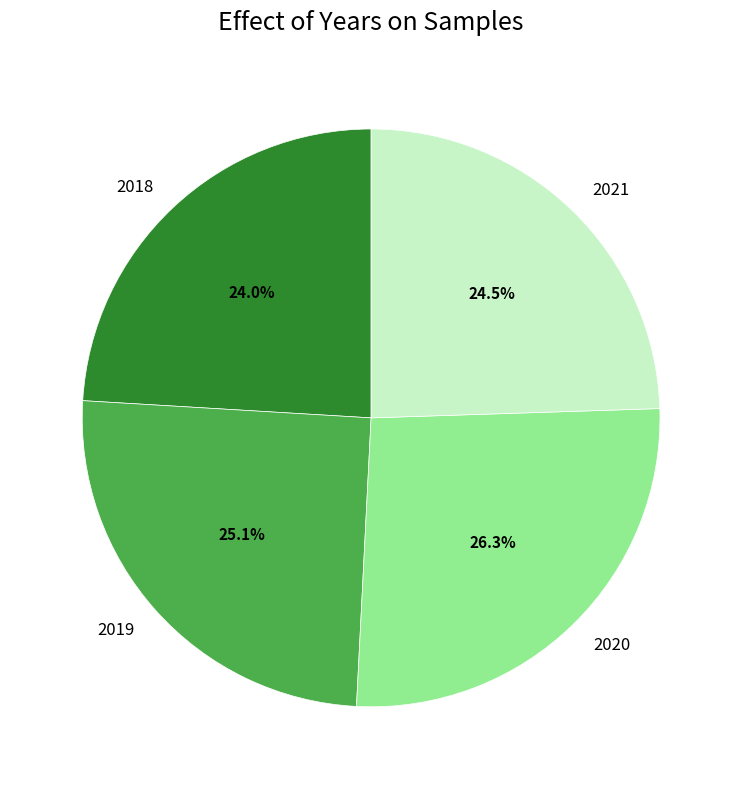

Approximately how many times larger is the value at 2019 compared to 2021?

1.0